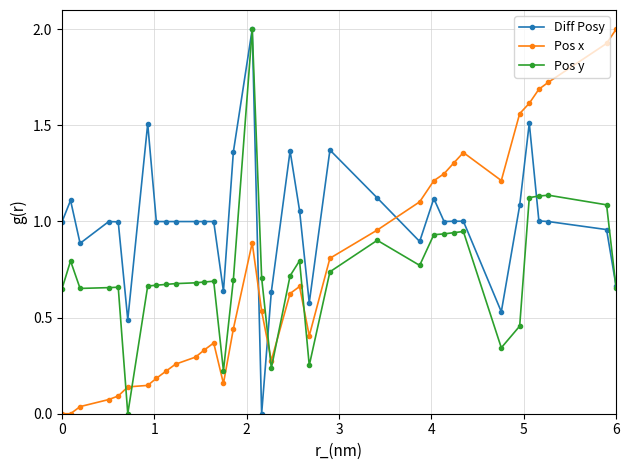

Which series has the largest total across all categories?

Diff Posy